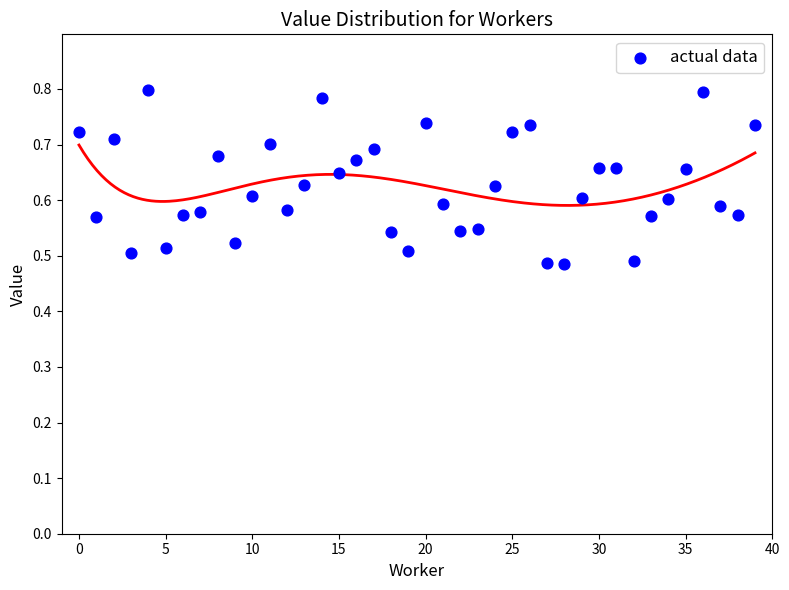

What is the range of Y values (max minus min)?

0.3